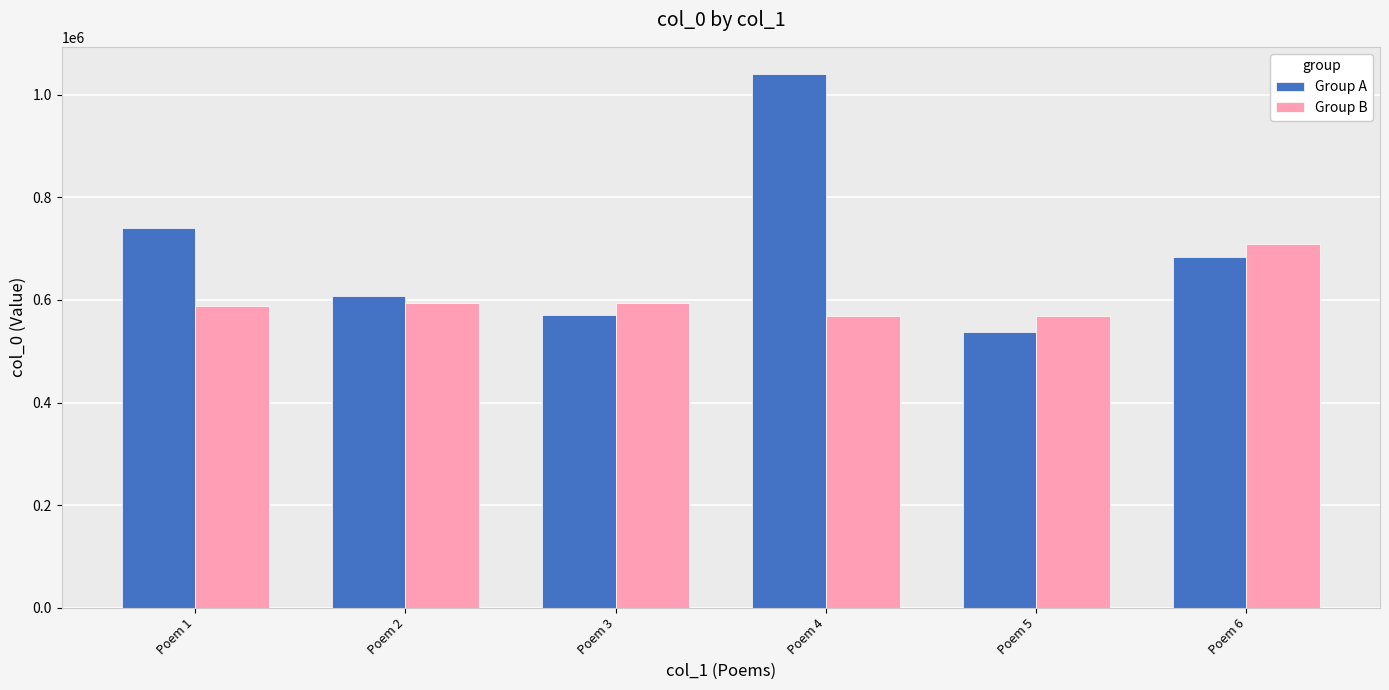

The value of Group A at Poem 6 is 683532. True or false?

True